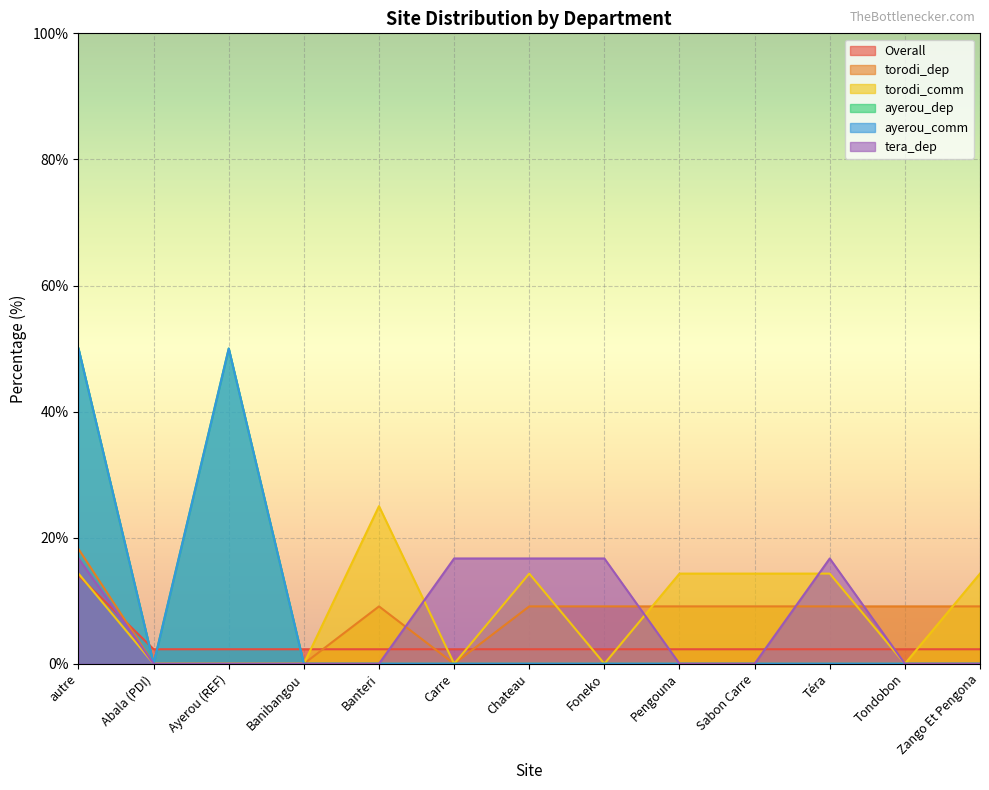

Reading right to left, list all the values displayed in this chart.

Overall: 2.3	2.3	2.3	2.3	2.3	2.3	2.3	2.3	2.3	2.3	2.3	2.3	14.0
torodi_dep: 9.1	9.1	9.1	9.1	9.1	9.1	9.1	0.0	9.1	0.0	0.0	0.0	18.2
torodi_comm: 14.3	0.0	14.3	14.3	14.3	0.0	14.3	0.0	25.0	0.0	0.0	0.0	14.3
ayerou_dep: 0.0	0.0	0.0	0.0	0.0	0.0	0.0	0.0	0.0	0.0	50.0	0.0	50.0
ayerou_comm: 0.0	0.0	0.0	0.0	0.0	0.0	0.0	0.0	0.0	0.0	50.0	0.0	50.0
tera_dep: 0.0	0.0	16.7	0.0	0.0	16.7	16.7	16.7	0.0	0.0	0.0	0.0	16.7